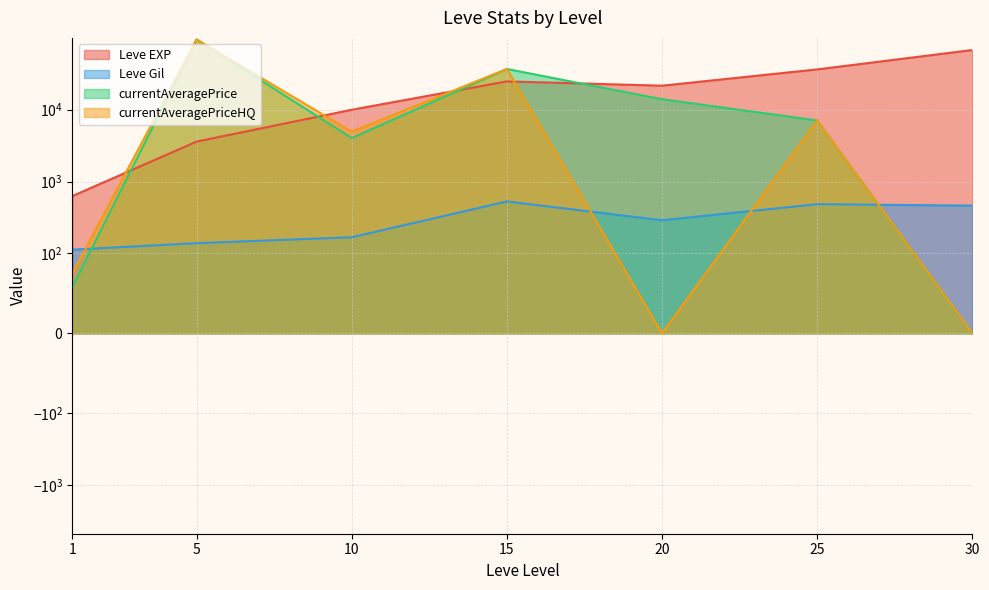

True or false: currentAveragePrice and currentAveragePriceHQ intersect in this chart.

False